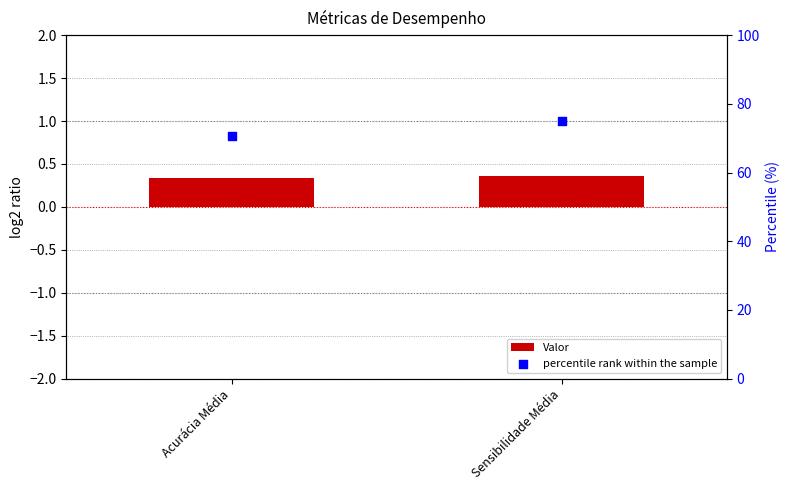

Is the value of Valor at Acurácia Média greater than the value of percentile rank within the sample at Sensibilidade Média?

No